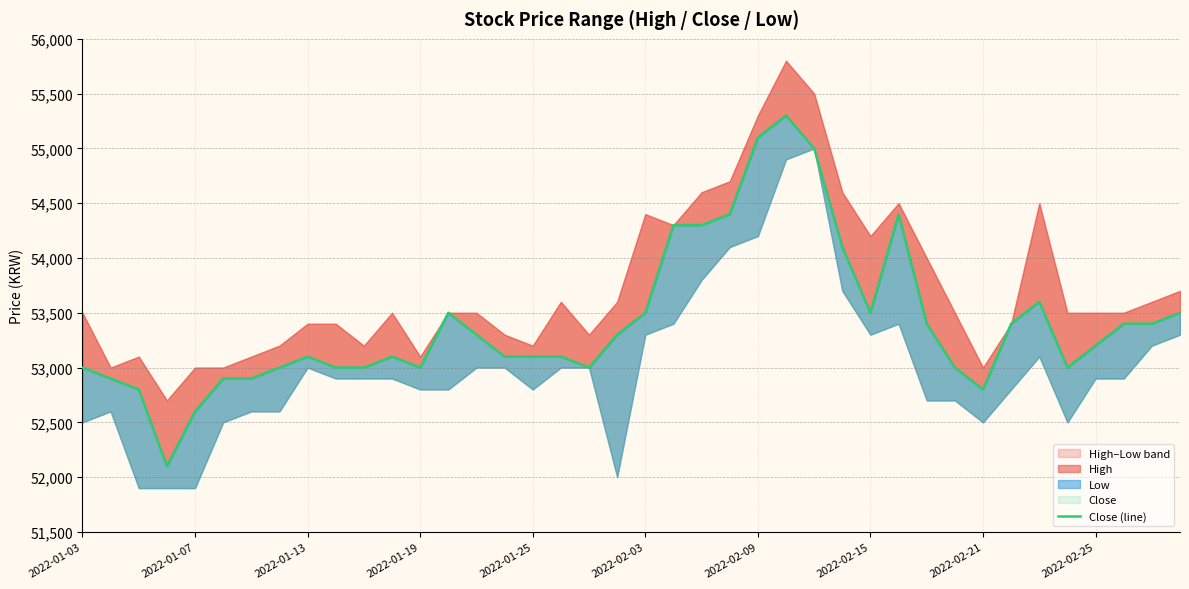

What is the value of the 22nd point from the left?

54300